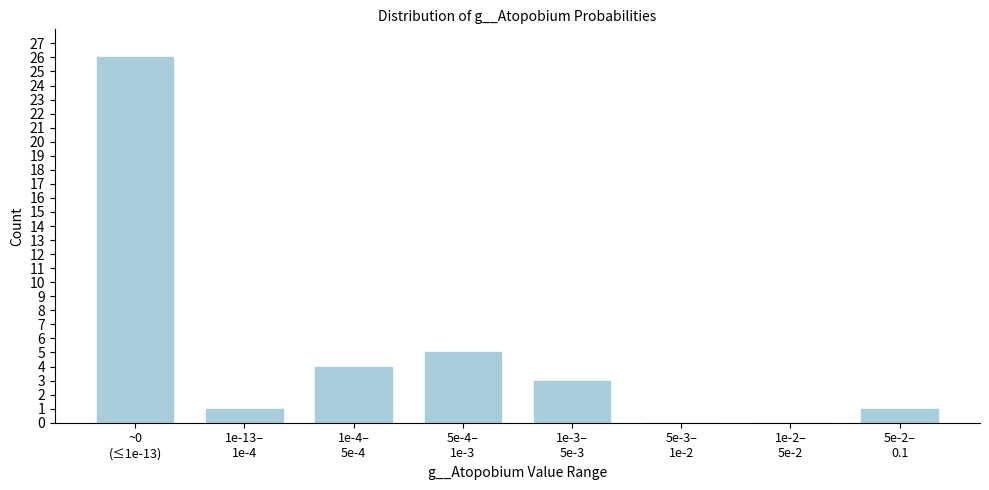

What is the sum of all values?

40